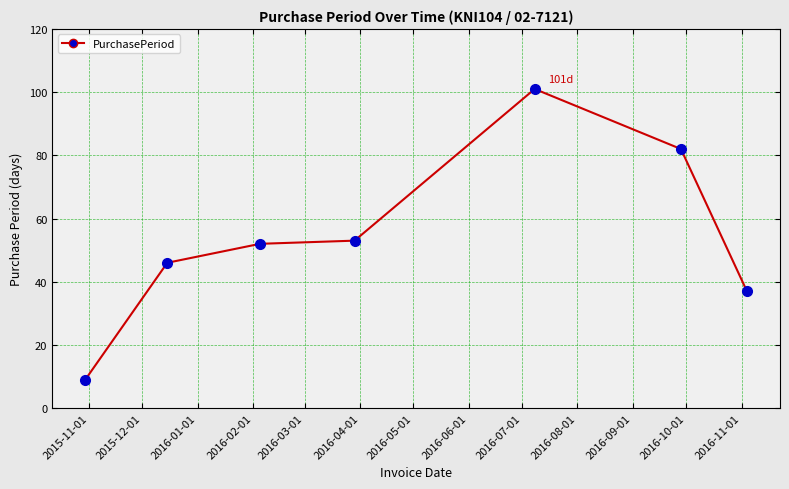

What is the minimum value shown in the chart?

9